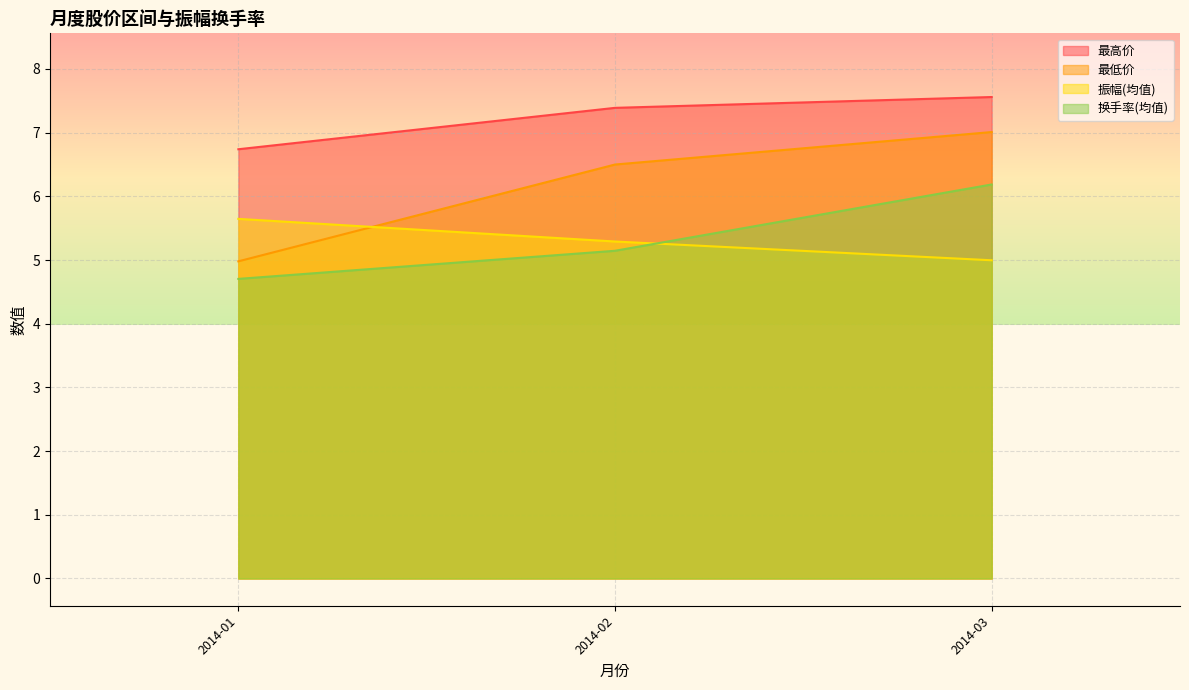

What are all the series names shown in the legend?

最高价, 最低价, 振幅(均值), 换手率(均值)